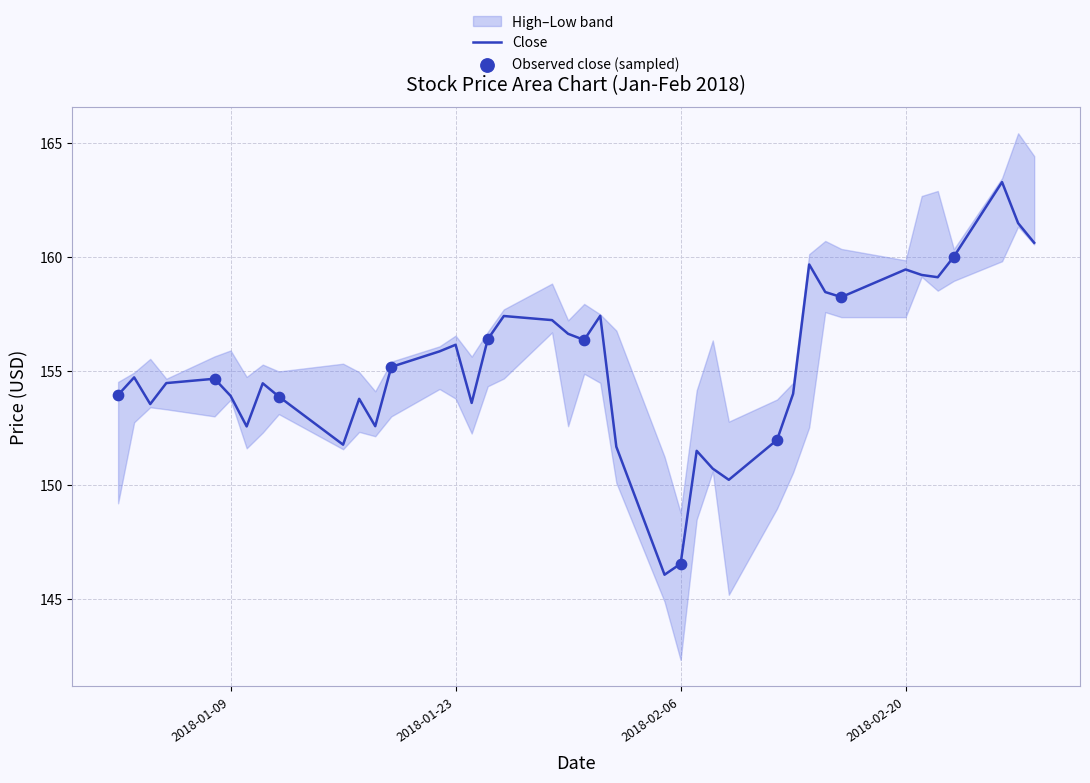

At how many categories does at least one series exceed 160?

9